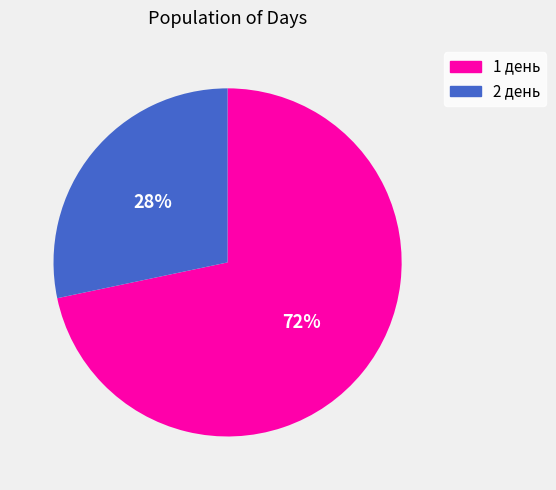

What is the ratio of the value at 2 день to the value at 1 день?

0.4